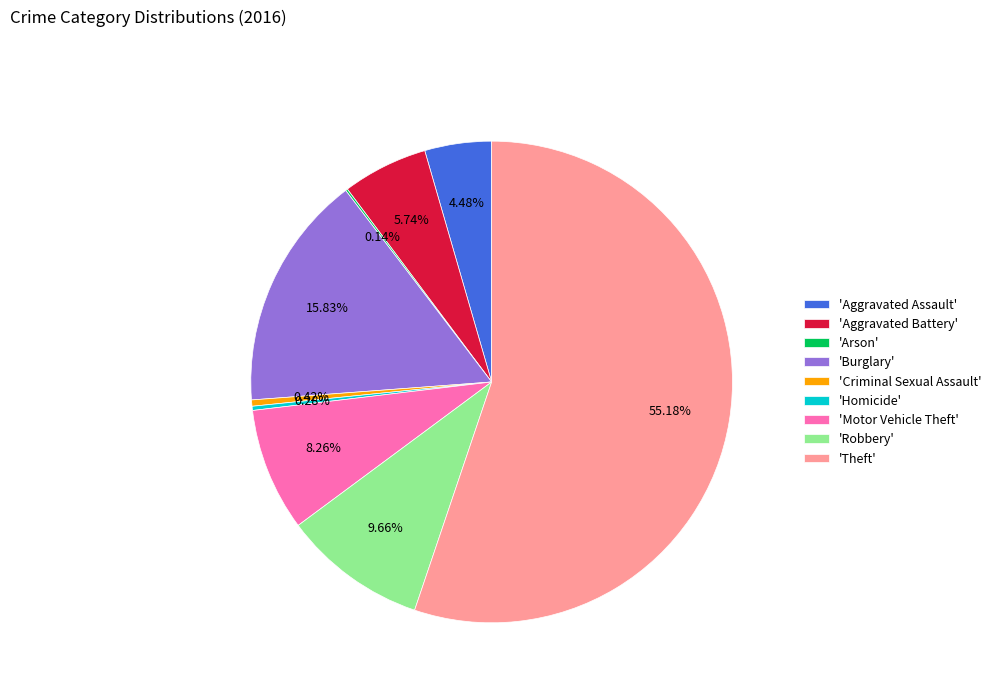

Between 'Criminal Sexual Assault' and 'Motor Vehicle Theft', which is larger?

'Motor Vehicle Theft'